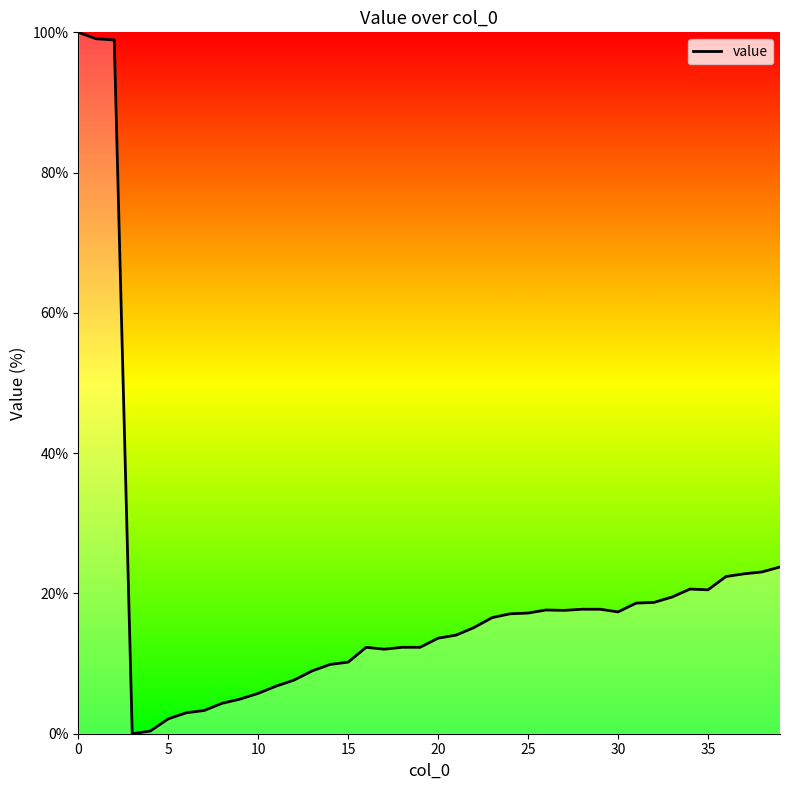

What is the difference between the maximum and minimum values?

100.0